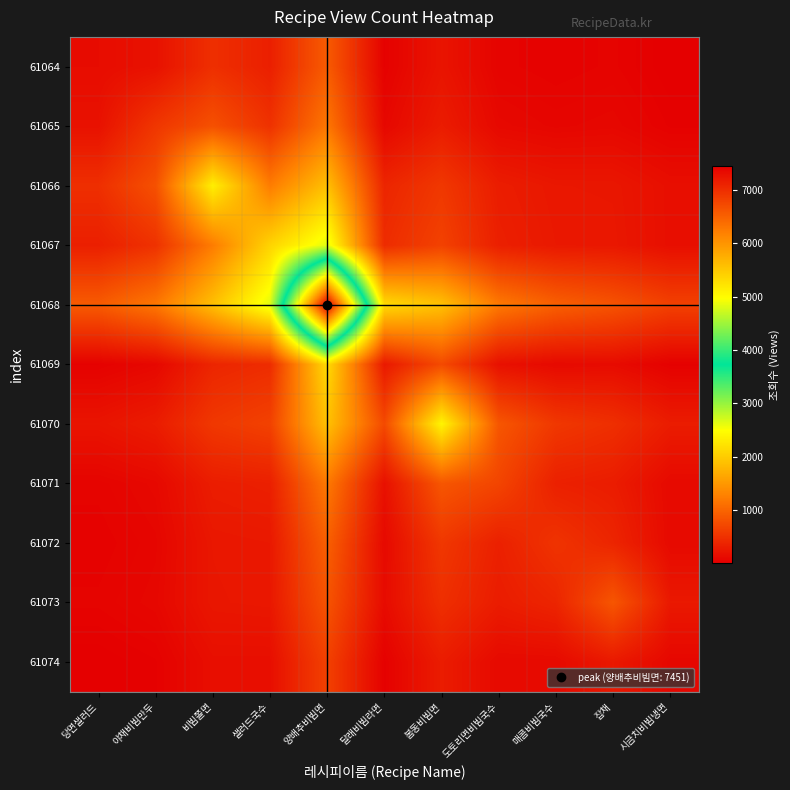

Which has a higher value, 샐러드국수 or 달래비빔라면?

샐러드국수